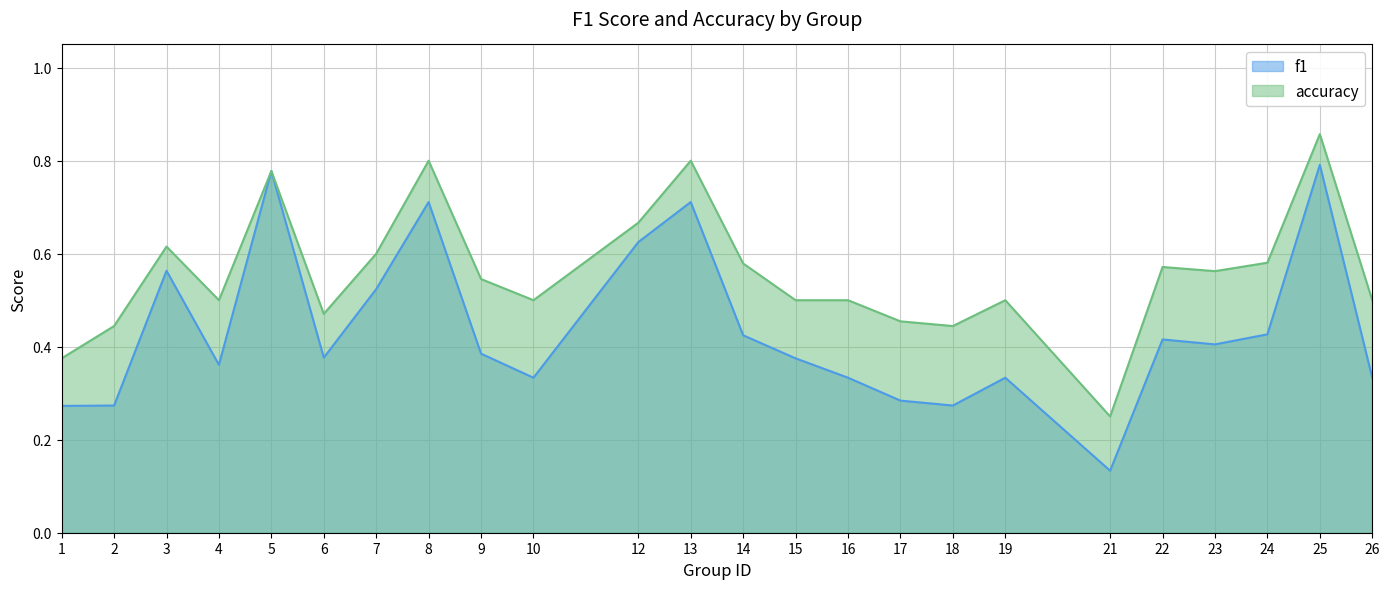

Rank the series by their maximum value, from highest to lowest.

accuracy, f1